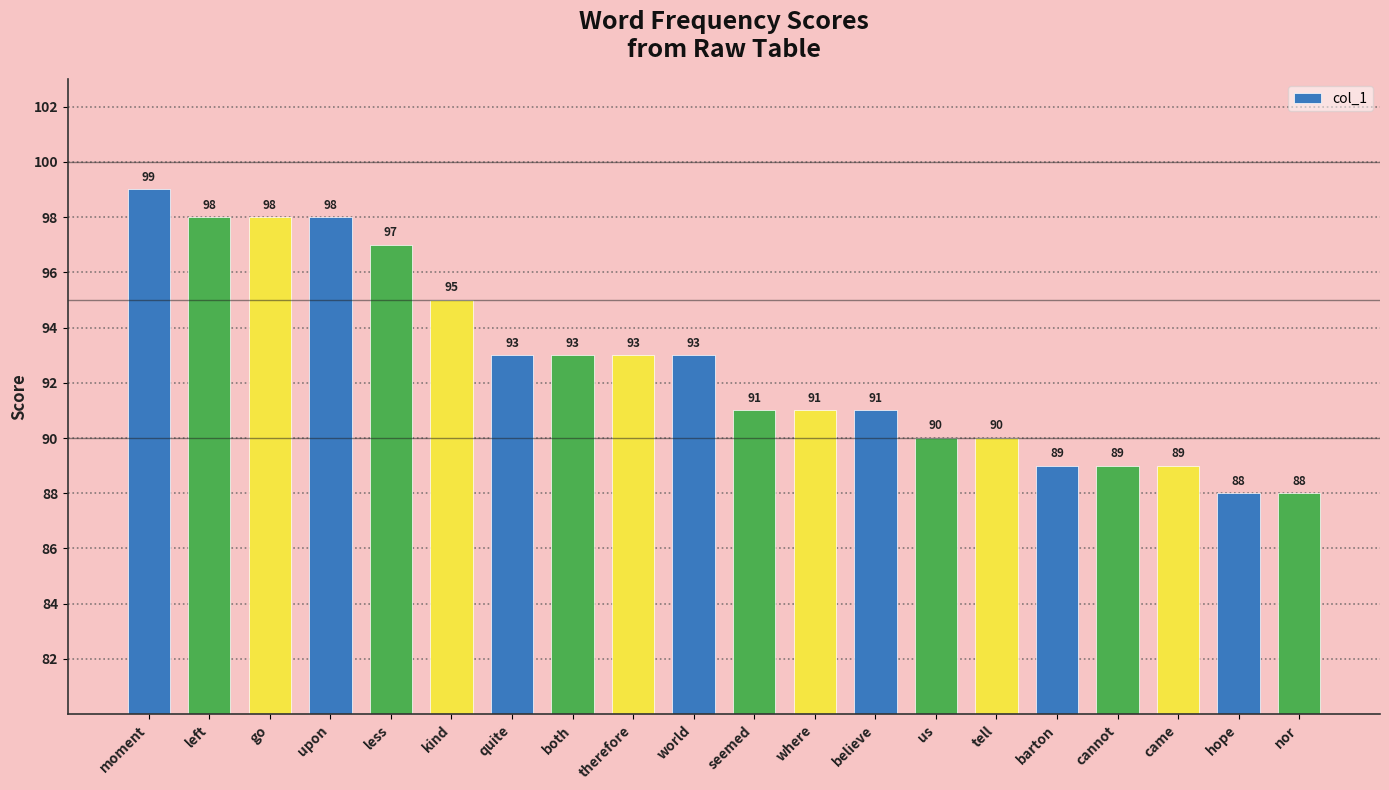

Approximately how many times larger is the value at tell compared to hope?

1.0